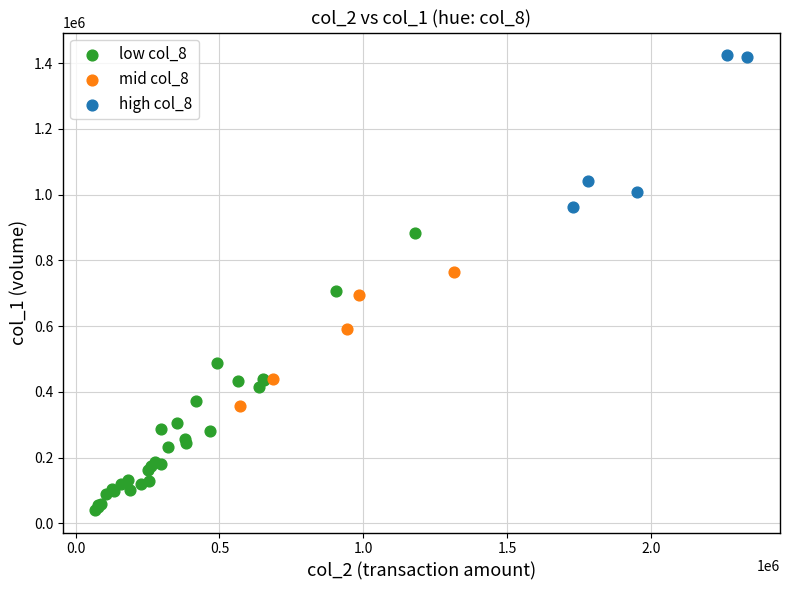

What are all the series names shown in the legend?

low col_8, mid col_8, high col_8